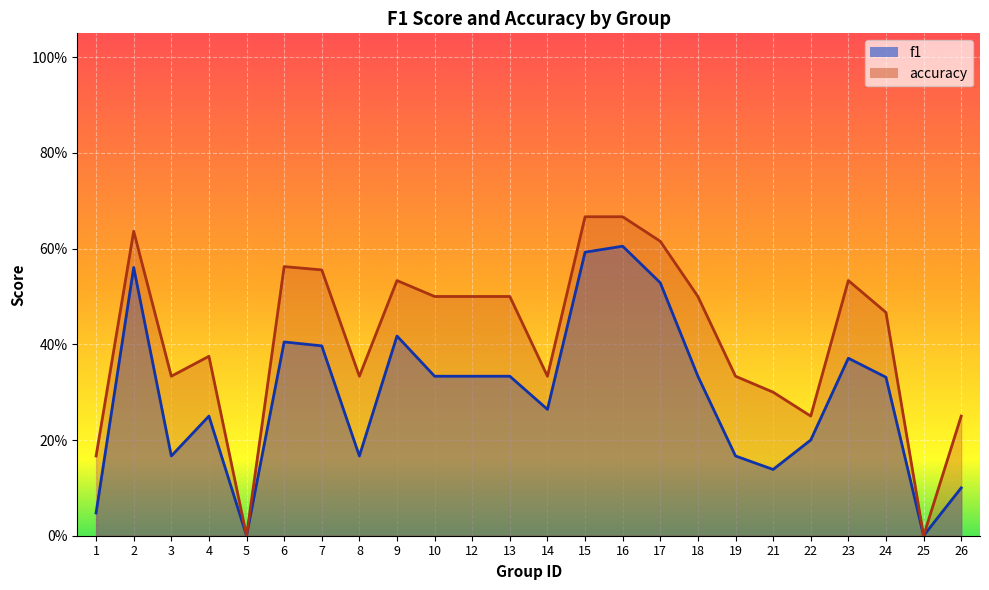

The value of f1 at 10 is 0.1. True or false?

False